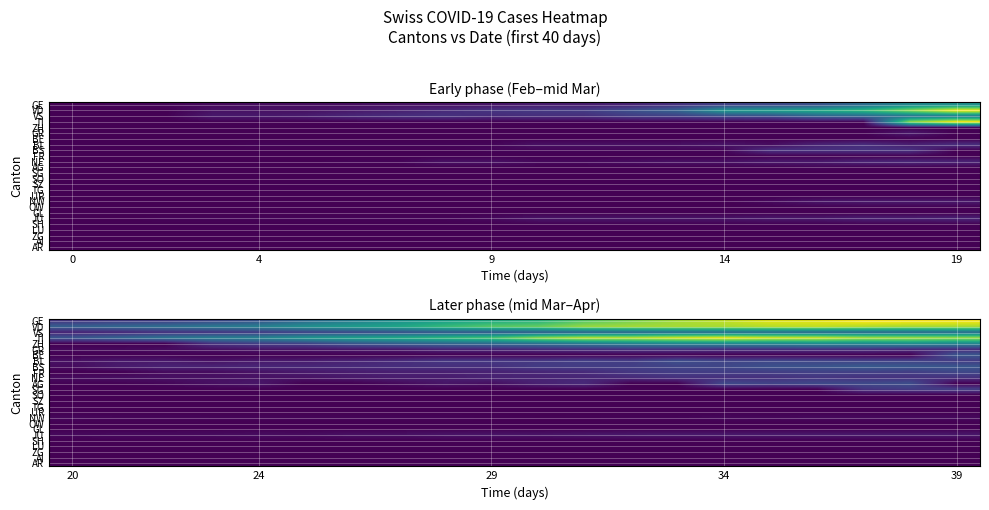

What is the difference between the highest and lowest values at 5?

224